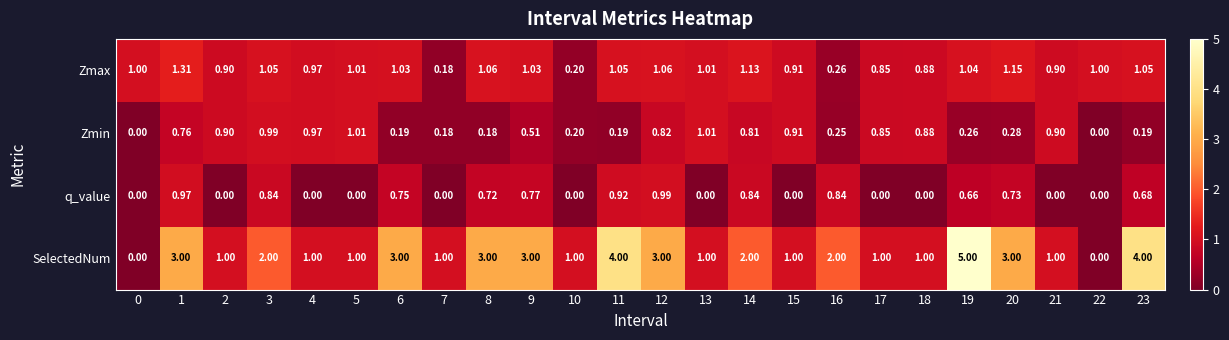

Which series changed the most between 12 and 18?

SelectedNum